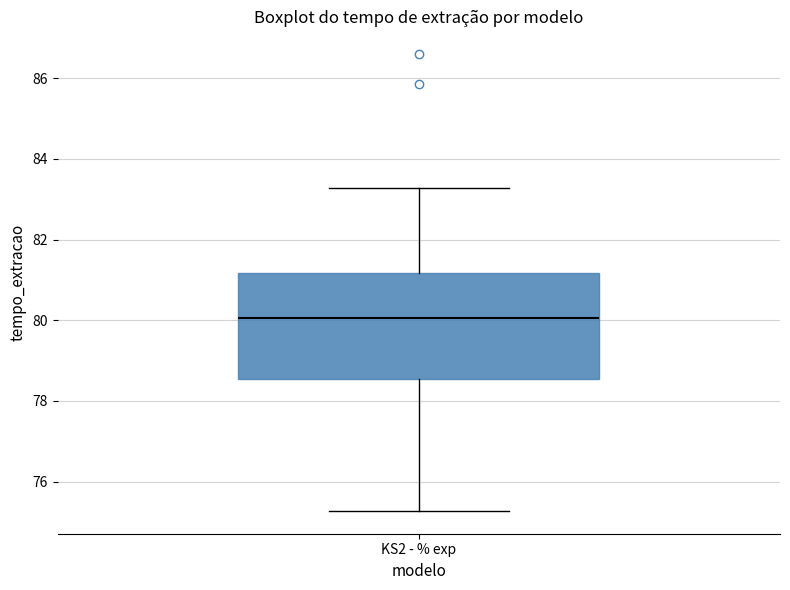

Transcribe this box plot: give where the median line is, the range the box spans, and where the two whiskers end, as read against the y-axis. The values are not printed on the chart, so give them approximately, as read against the axis.

median 80.0, box 78.6 to 81.2, whiskers 75.2 to 83.2